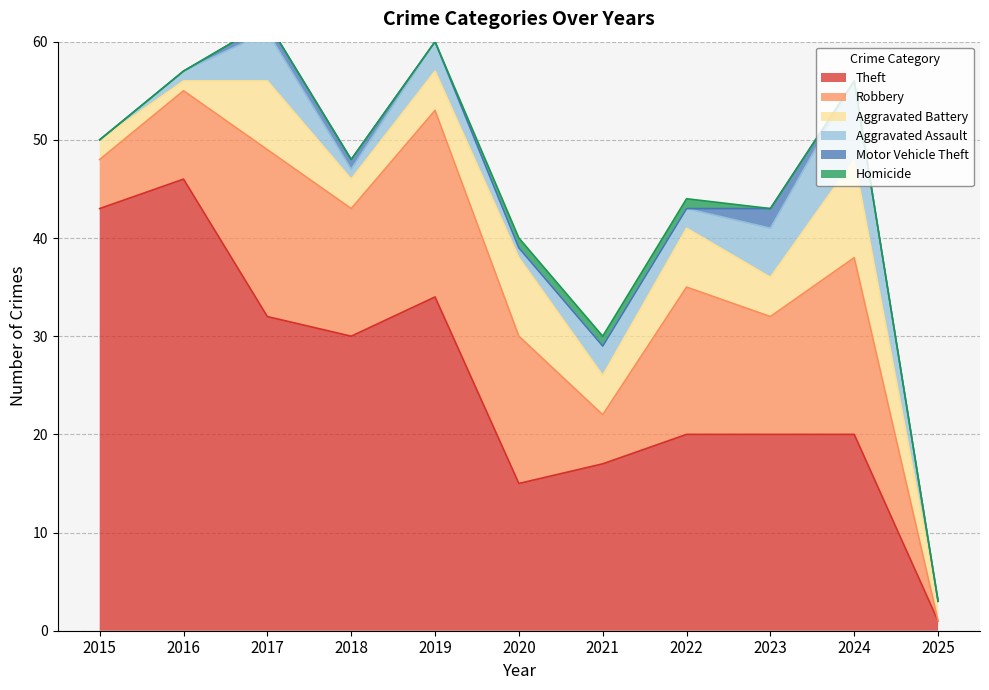

Is the value of Aggravated Battery at 2021 greater than the value of Robbery at 2016?

No